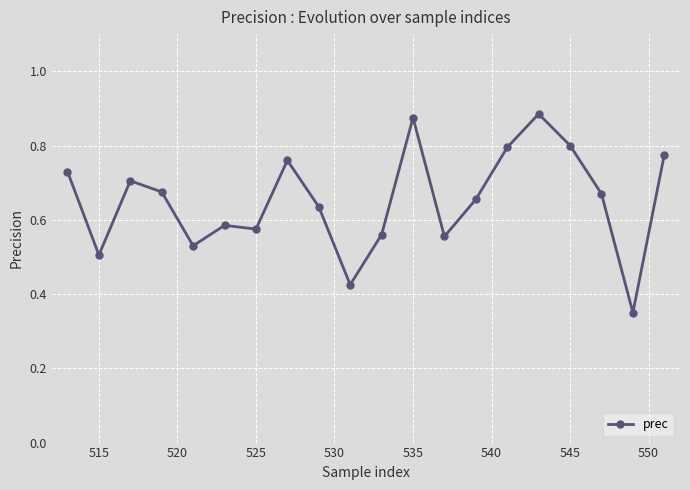

Count the values in the range 0 to 1.

20